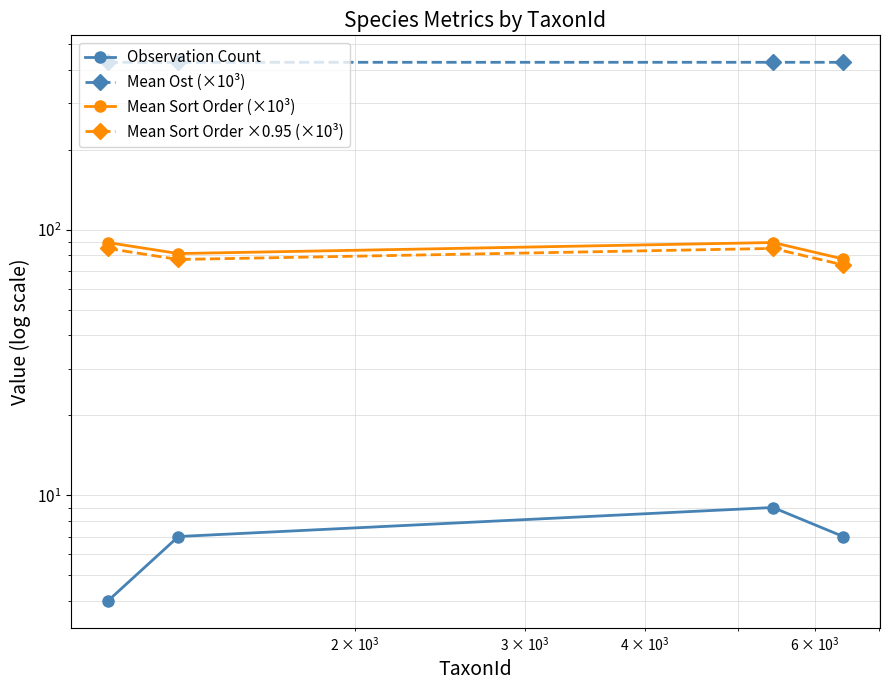

What are all the series names shown in the legend?

Observation Count, Mean Ost (×10³), Mean Sort Order (×10³), Mean Sort Order ×0.95 (×10³)